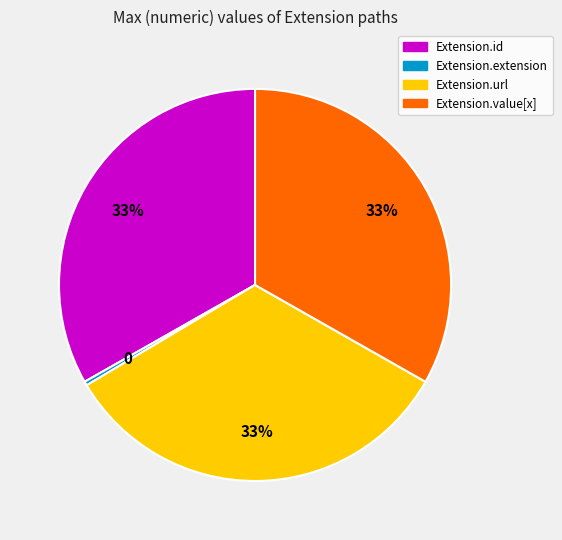

To the nearest percent, what is the difference between the Extension.url and Extension.id slice percentages?

0%